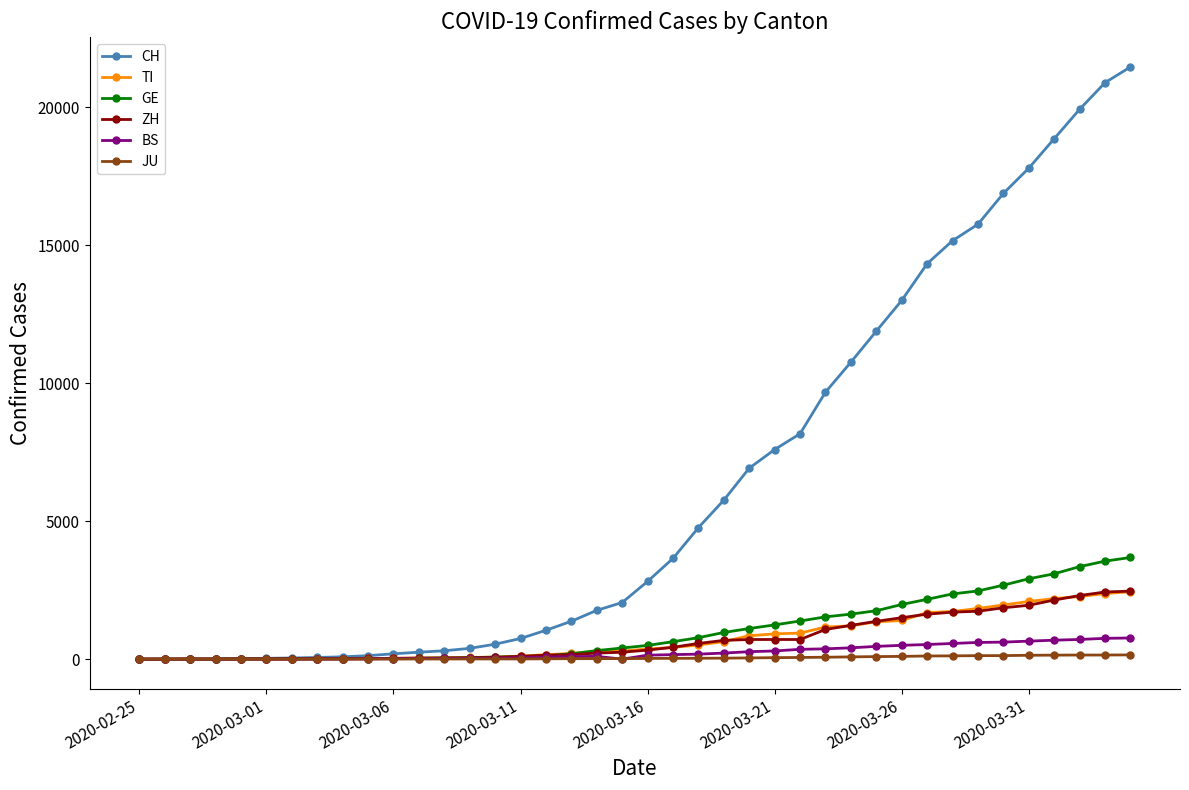

Which series has the widest spread of values?

CH